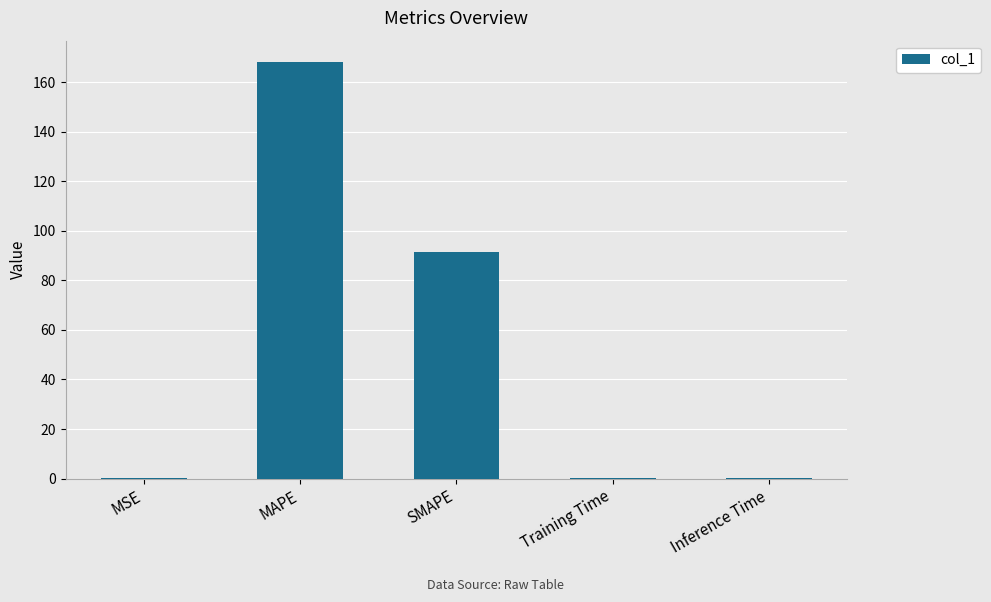

What is the change in value from SMAPE to Training Time?

-91.1